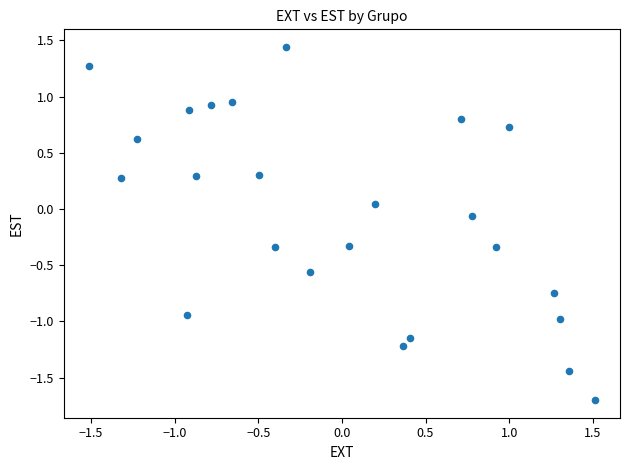

What is the range of Y values (max minus min)?

3.1